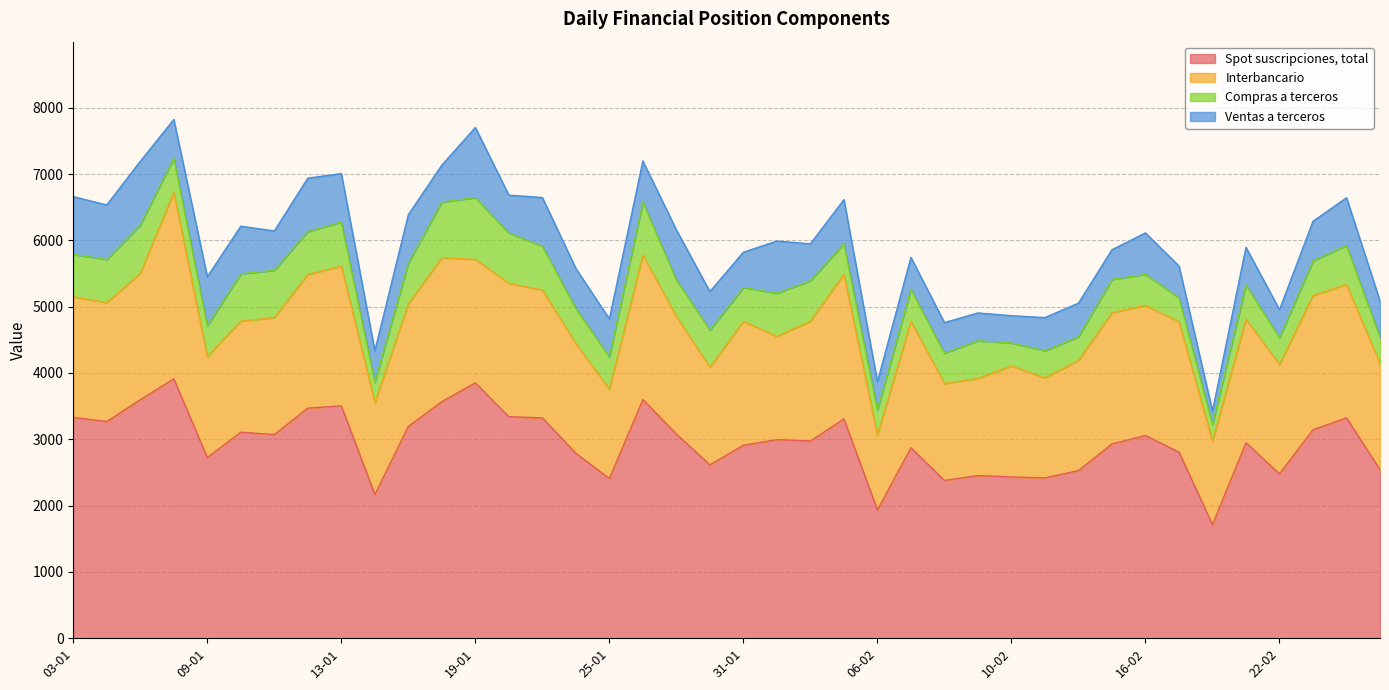

True or false: Ventas a terceros and Spot suscripciones, total intersect in this chart.

False